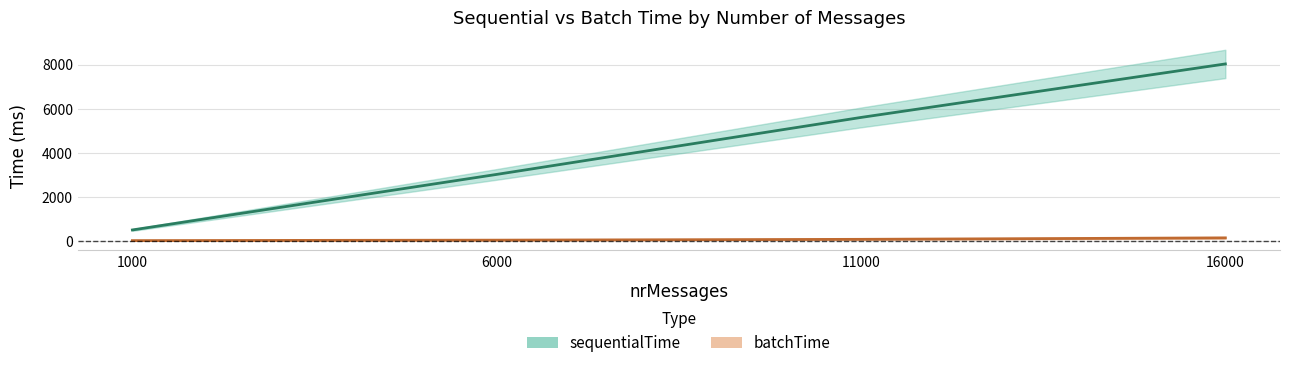

At how many categories does at least one series exceed 4952?

2